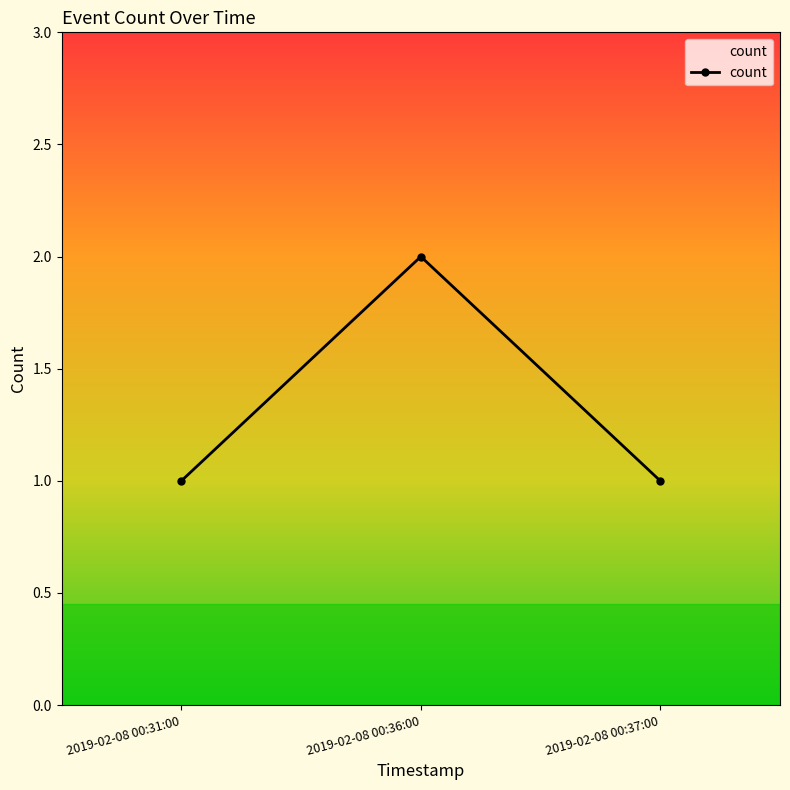

What is the change in value from 2019-02-08 00:36:00 to 2019-02-08 00:37:00?

-1